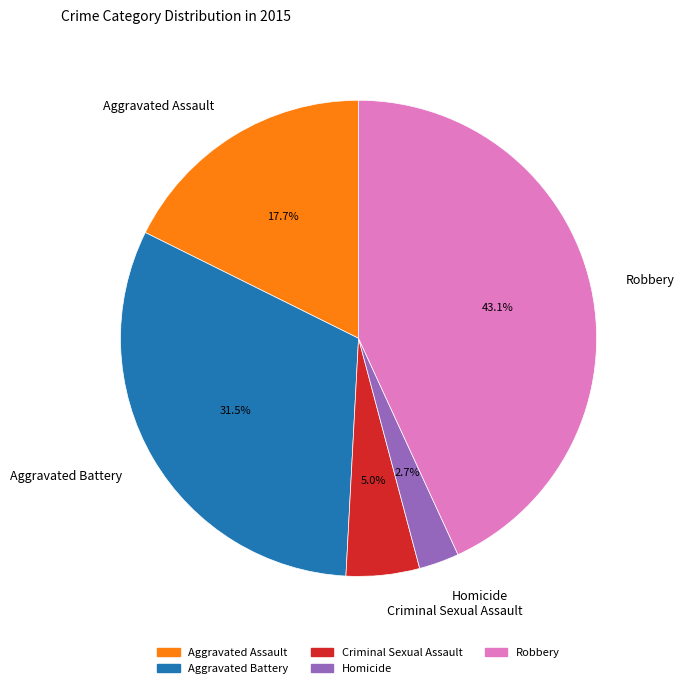

Which has a higher value, Robbery or Aggravated Battery?

Robbery